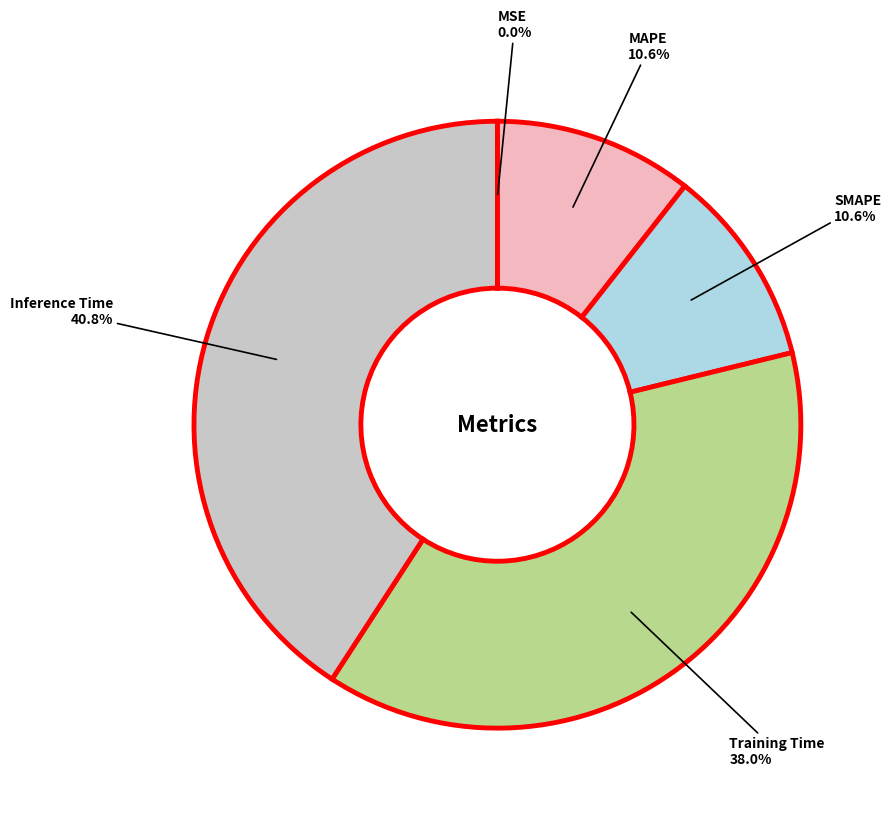

Is there a majority slice in this chart?

No